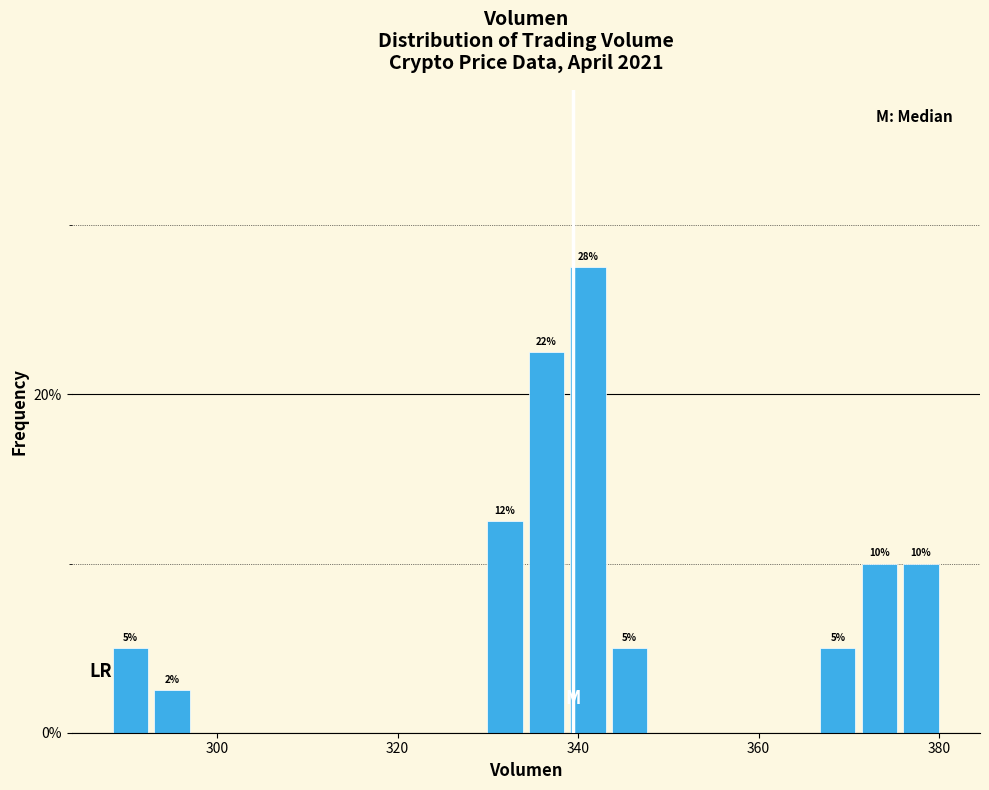

Around what value on the x-axis is the tallest bar? Give the approximate position of its centre, as read against the axis.

342